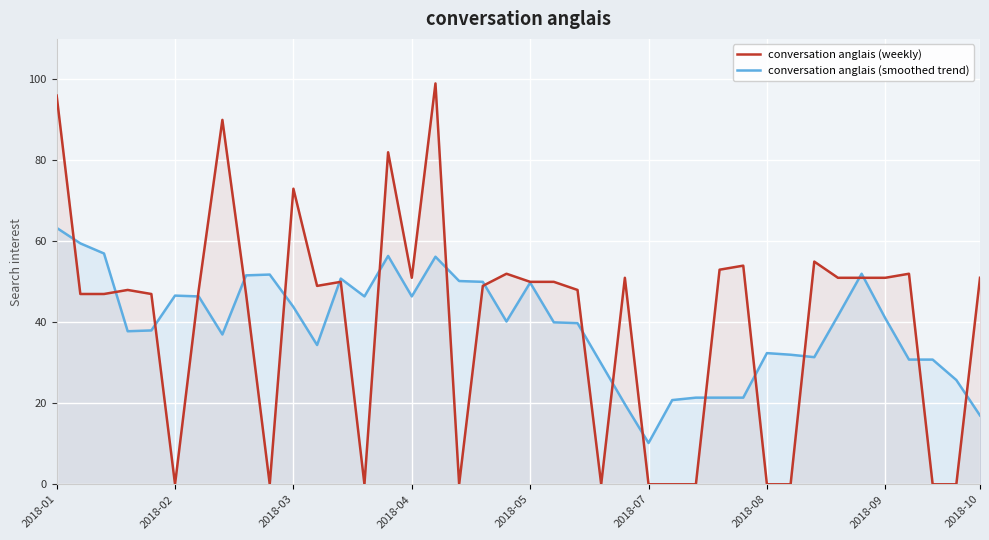

How many lines are shown in the chart?

2